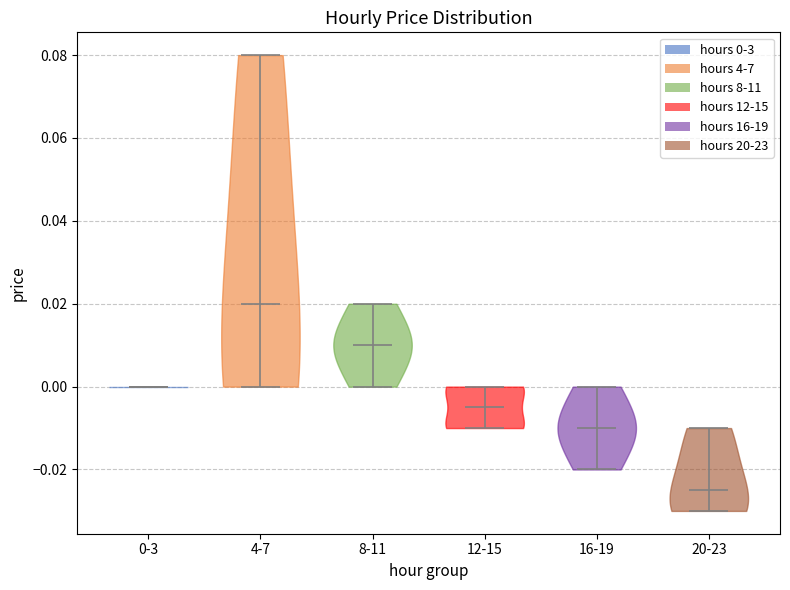

Where does the median line of the violin for 4-7 sit on the y-axis? The values are not printed on the chart, so give them approximately, as read against the axis.

0.020